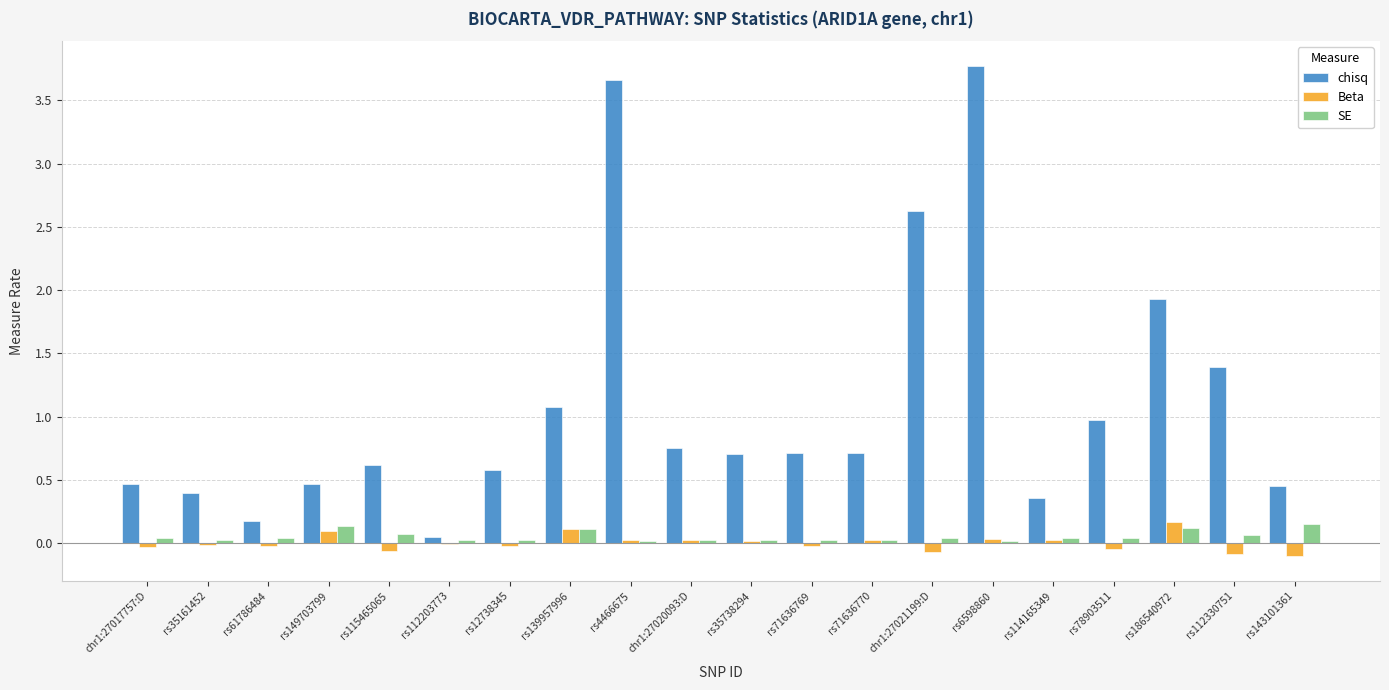

Is the value of Beta at chr1:27020093:D greater than the value of SE at rs115465065?

No